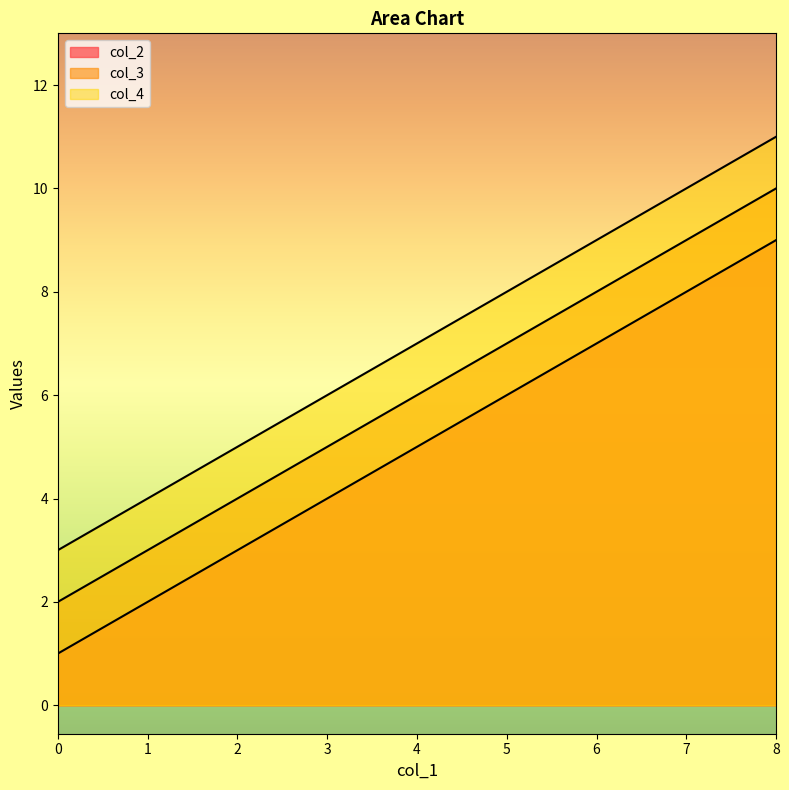

What is the average value of the col_2 series?

5